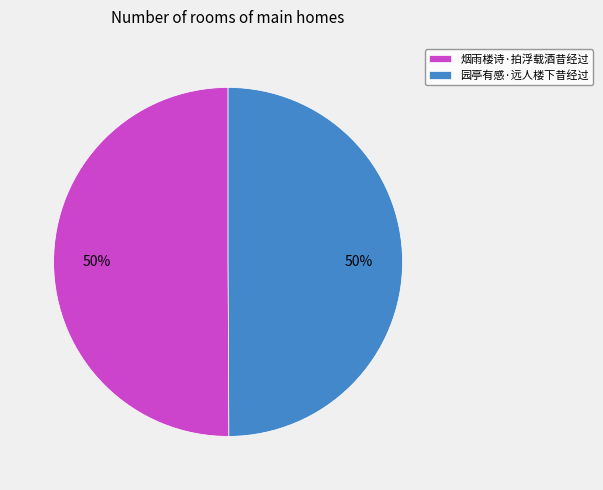

What is the ratio of the value at 烟雨楼诗·拍浮载酒昔经过 to the value at 园亭有感·远人楼下昔经过?

1.0